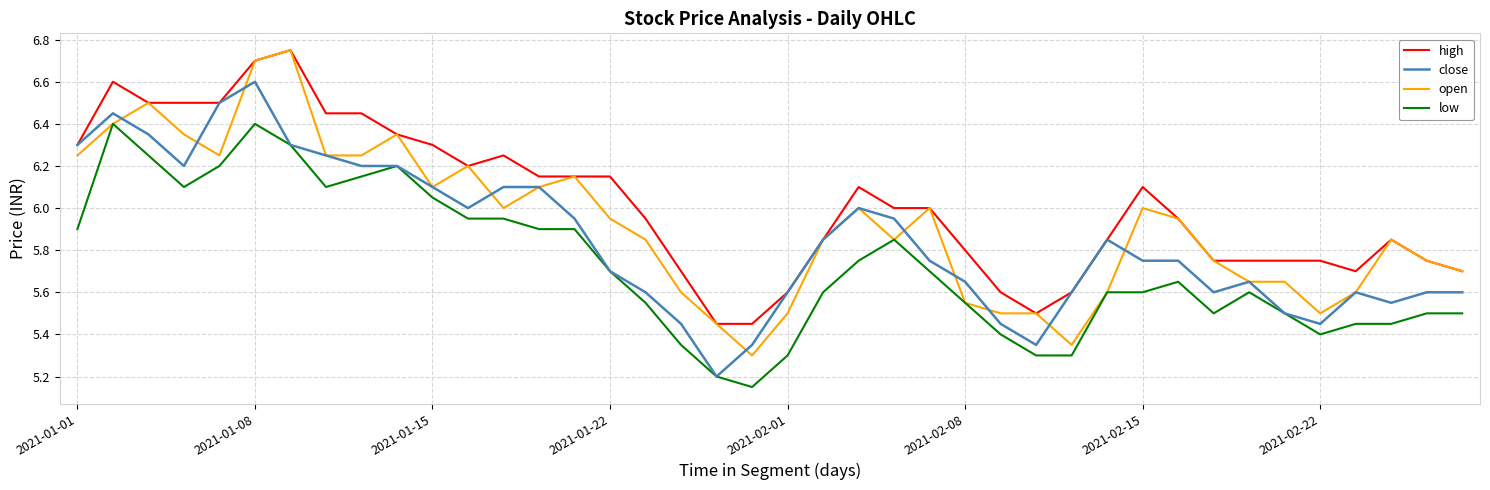

Which series has the largest total across all categories?

high